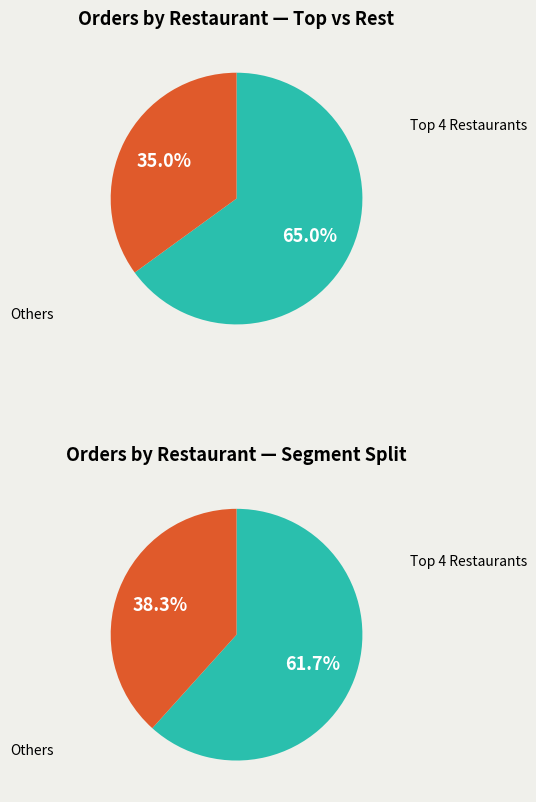

What is the ratio of the value at 1 to the value at 2?

1.7